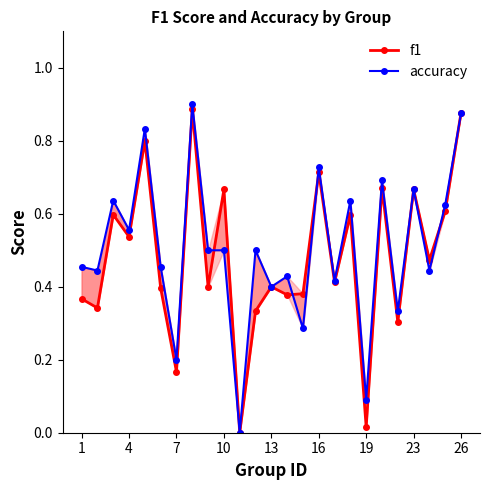

How many accuracy values are between 0 and 1?

25